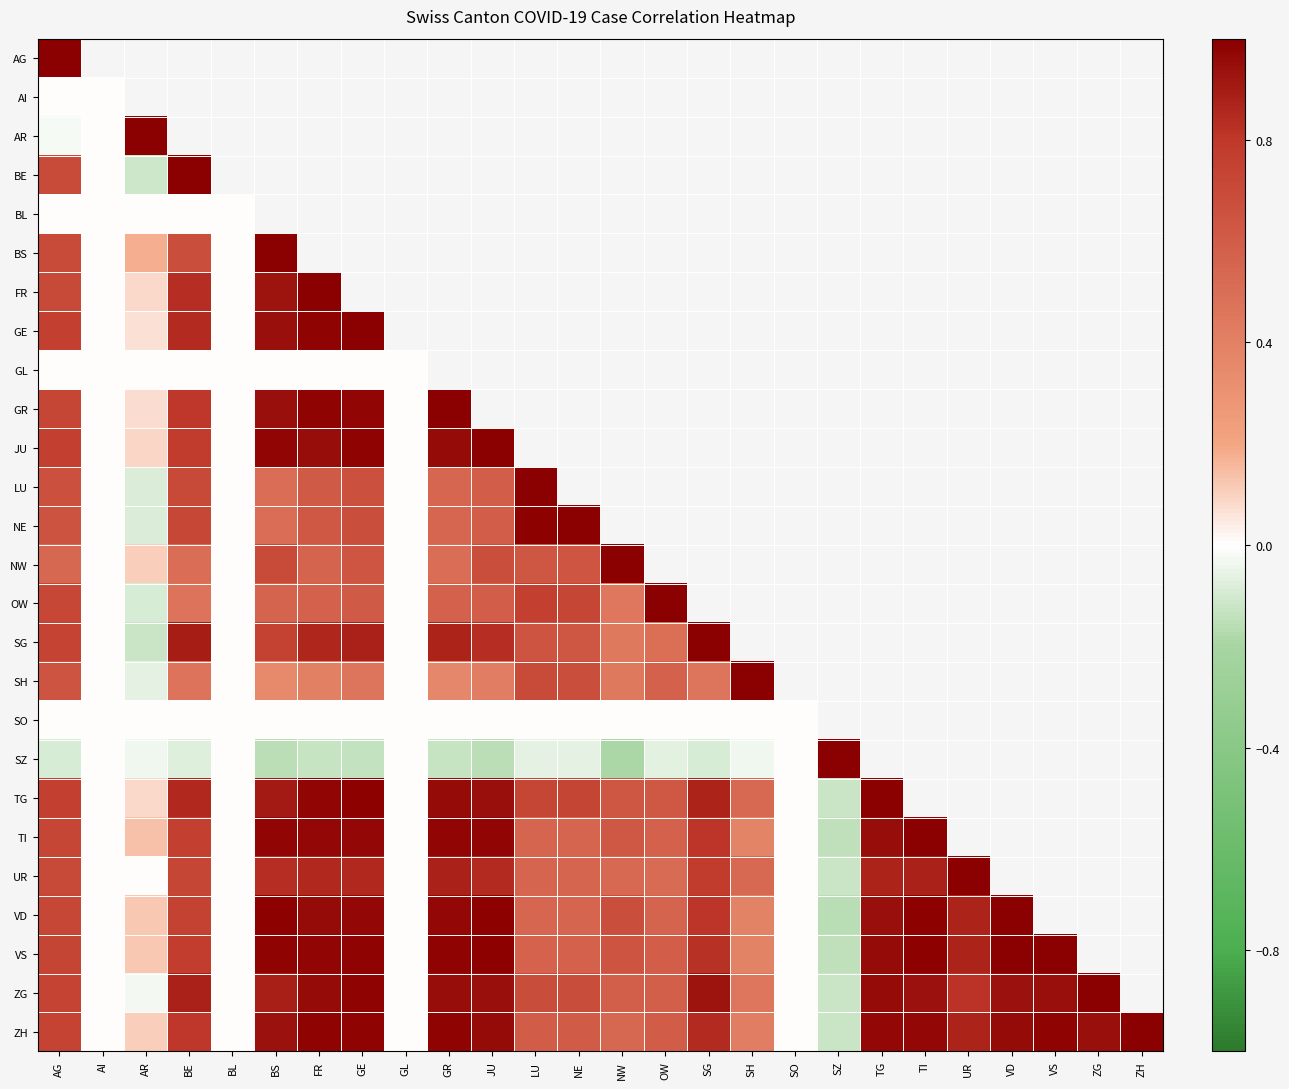

At which label is JU closest to 0?

AI